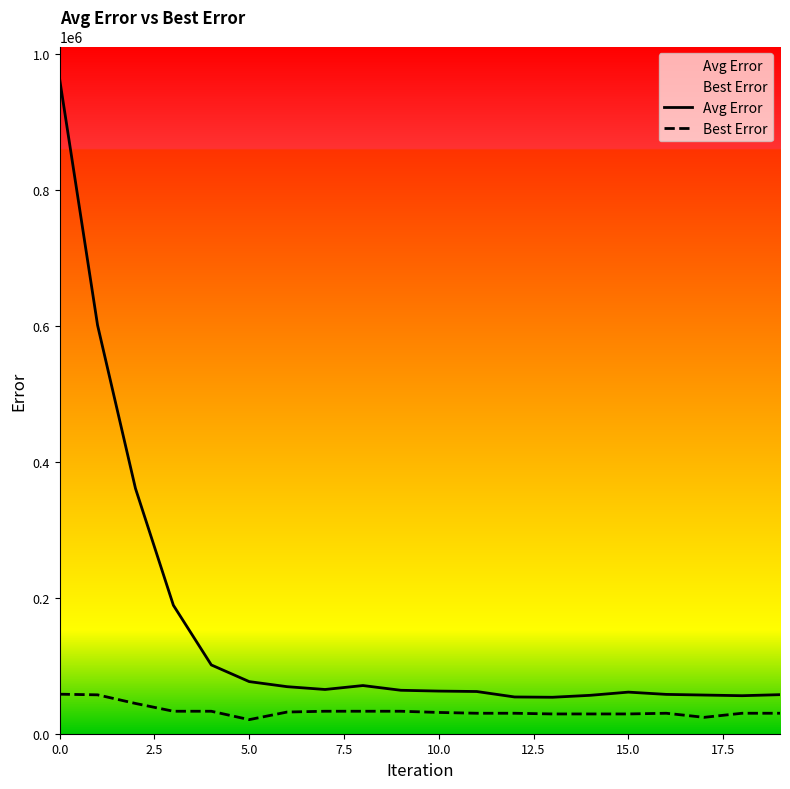

Is it true that Avg Error equals 56494.7 at 14?

True